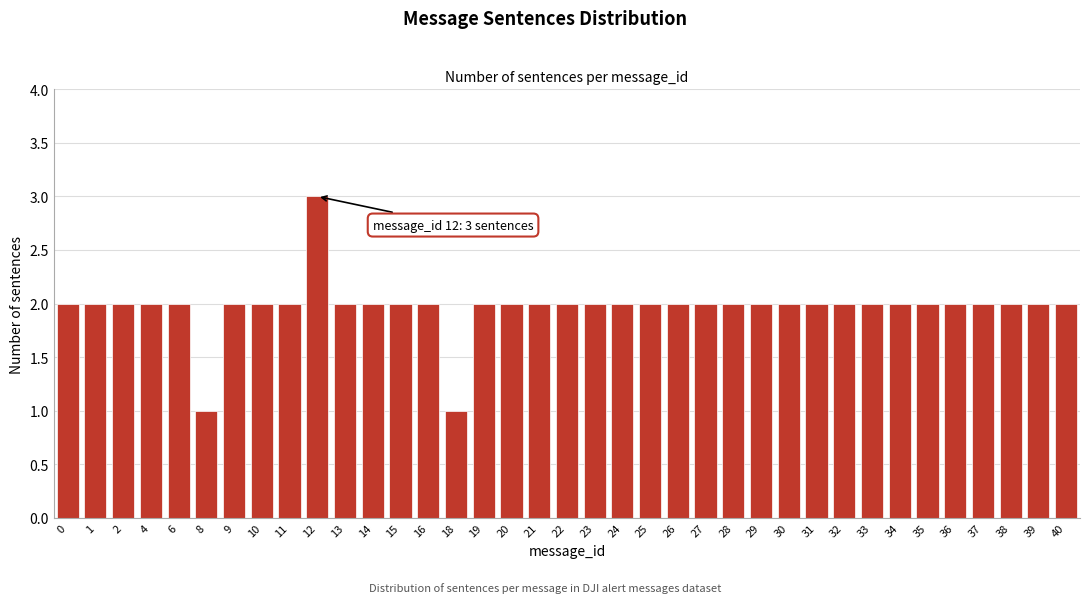

Approximately how many times larger is the value at 25 compared to 35?

1.0